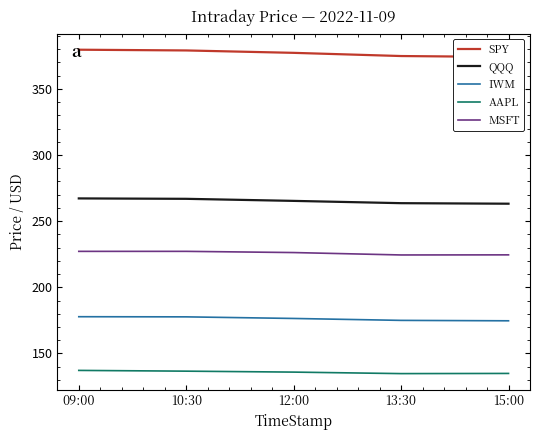

What is the average value of the IWM series?

176.3